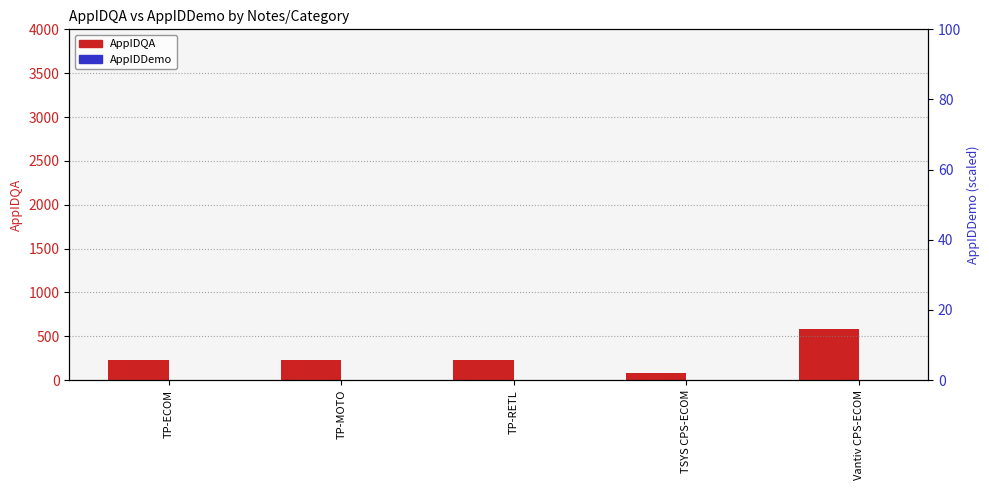

What is the difference between the maximum and minimum values in the AppIDQA series?

494